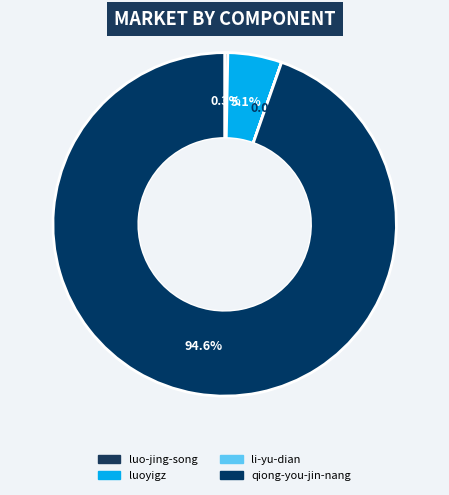

Is there a majority slice in this chart?

Yes